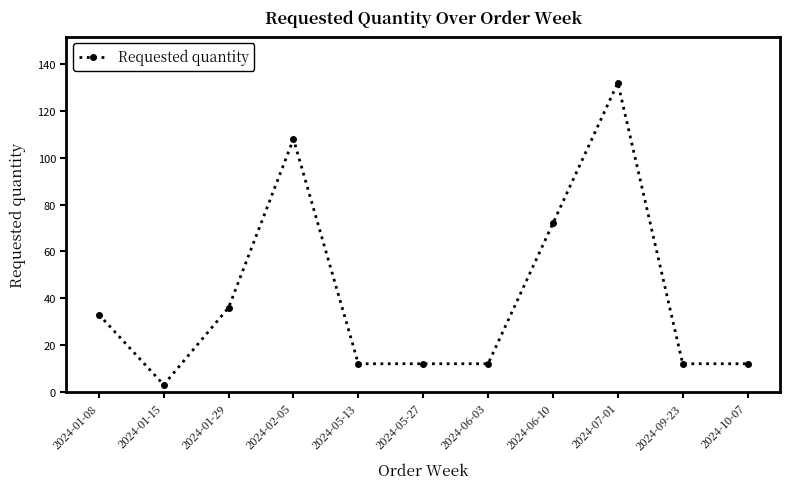

Is it true that the value at 2024-01-08 is 9?

False